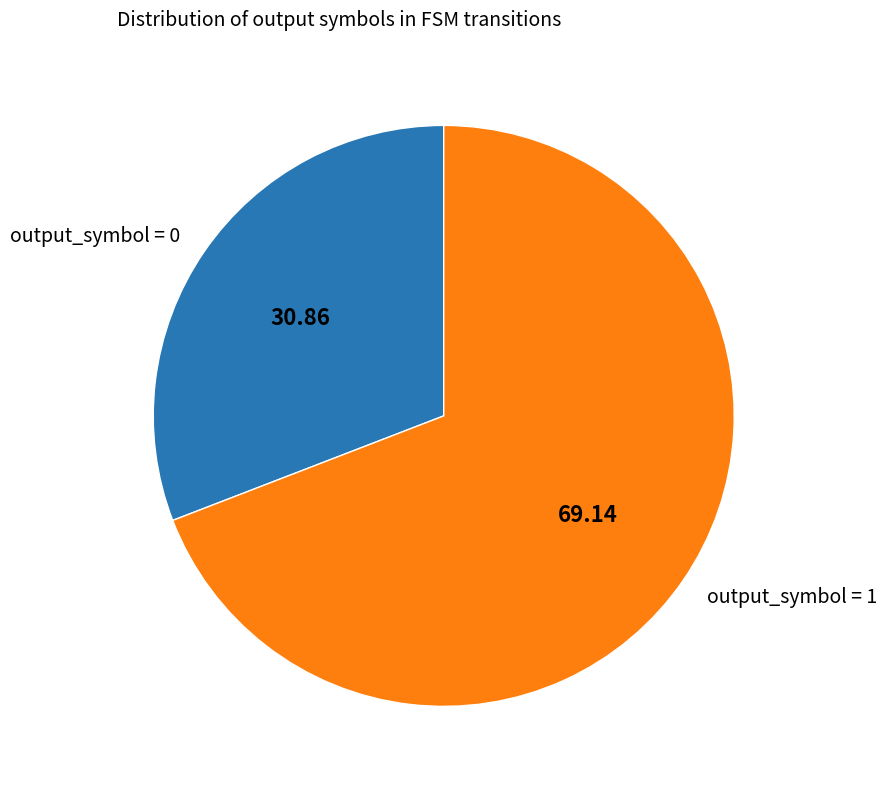

What is the smallest slice in the pie chart?

output_symbol = 0